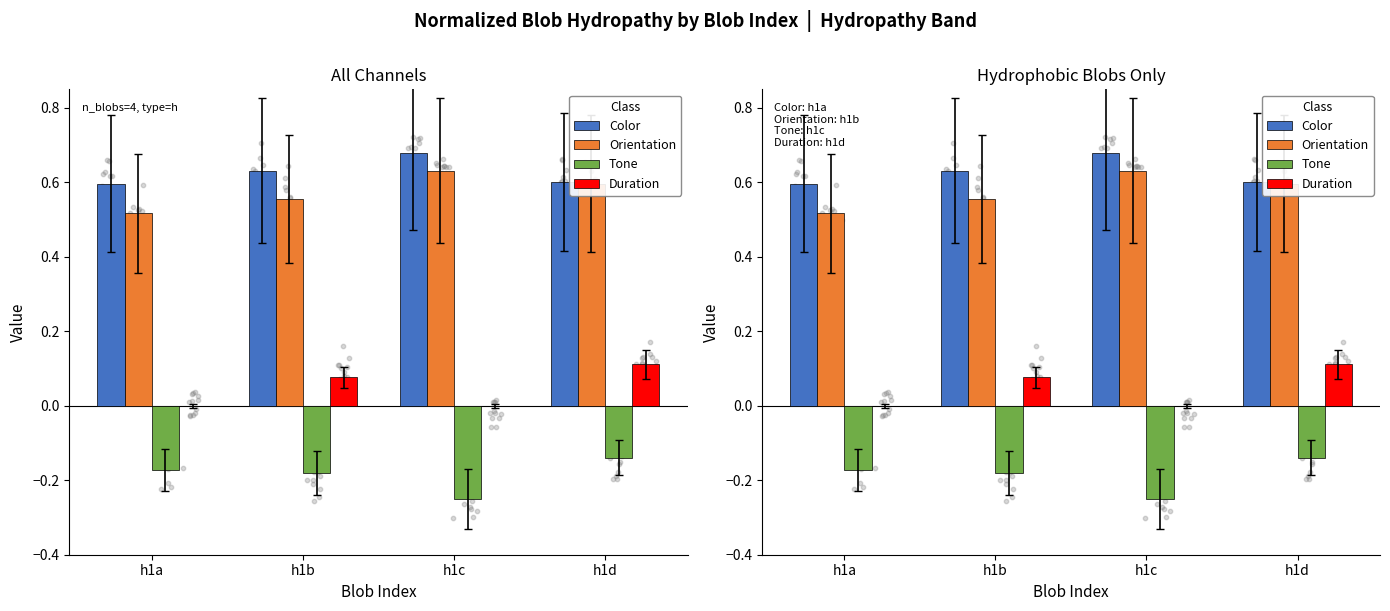

At how many categories does at least one series exceed 0?

4